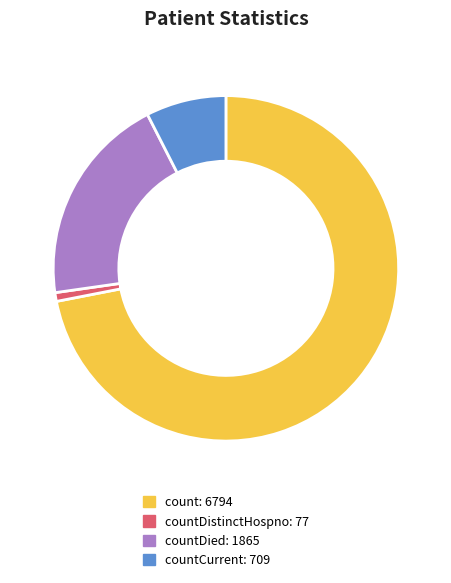

Does any single category account for the majority?

Yes